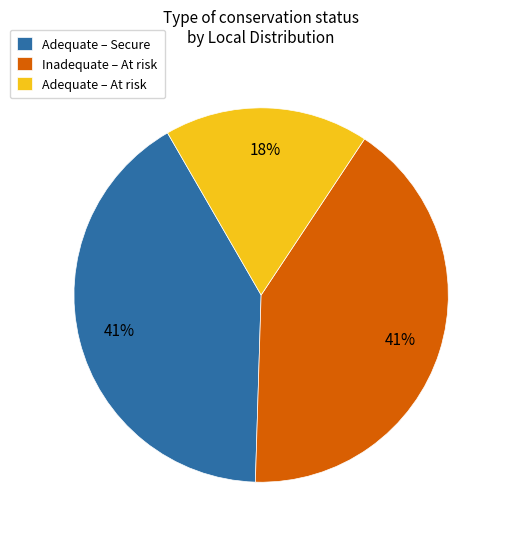

How many segments does this pie chart have?

3